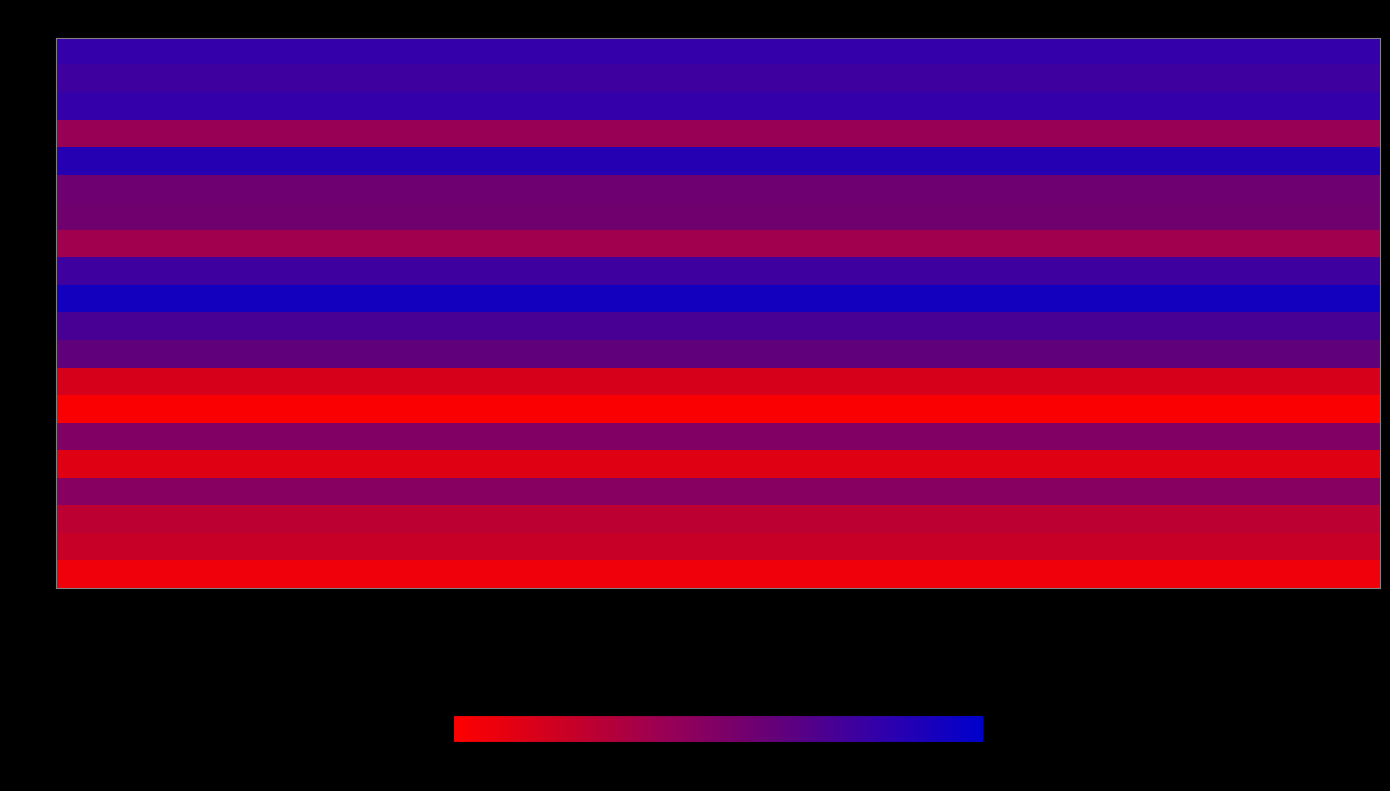

At which category is the sum across all series the highest?

102